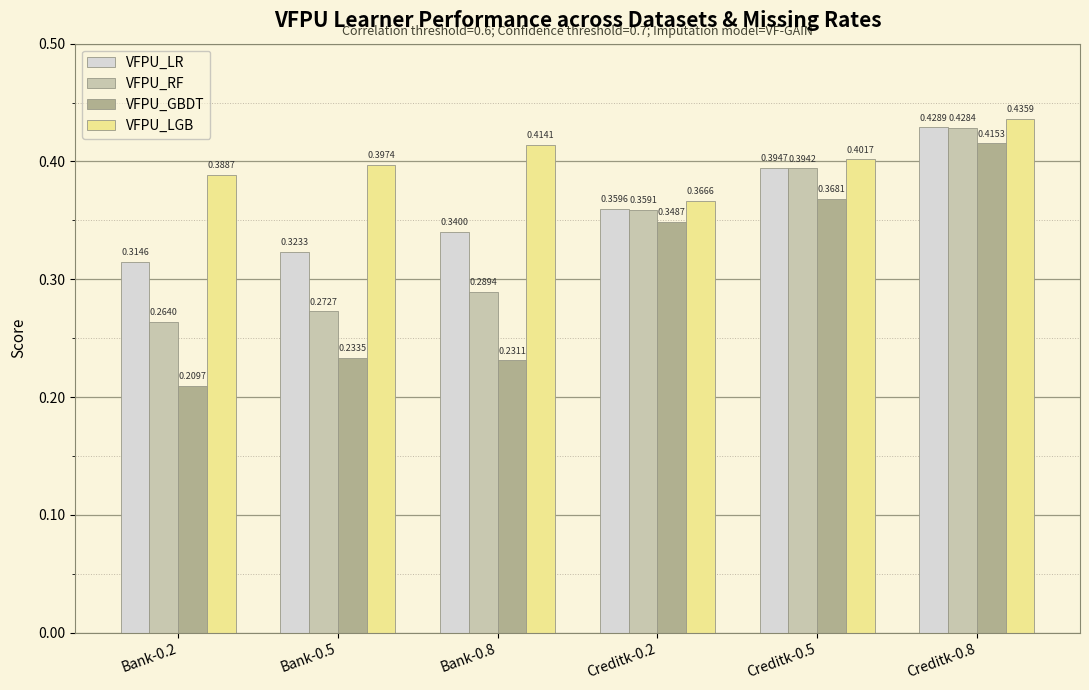

List the series in order of their overall mean, highest first.

VFPU_LGB, VFPU_LR, VFPU_RF, VFPU_GBDT